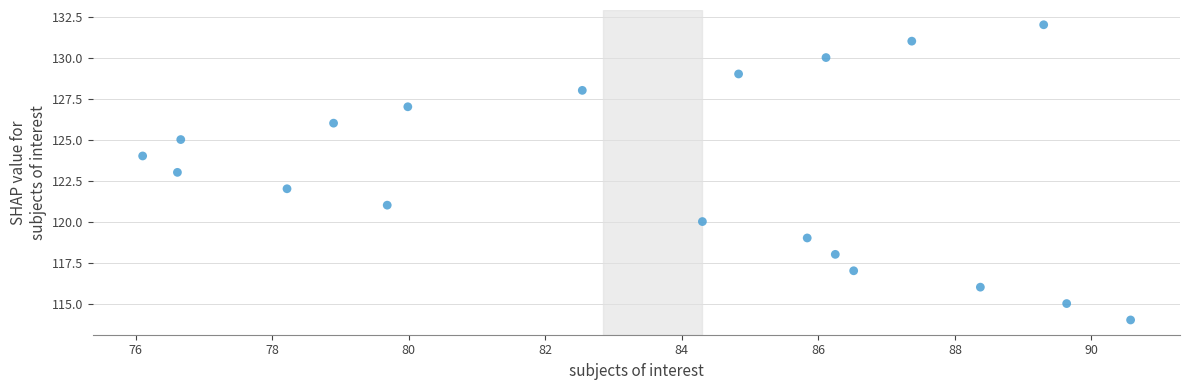

What is the range of Y values (max minus min)?

18